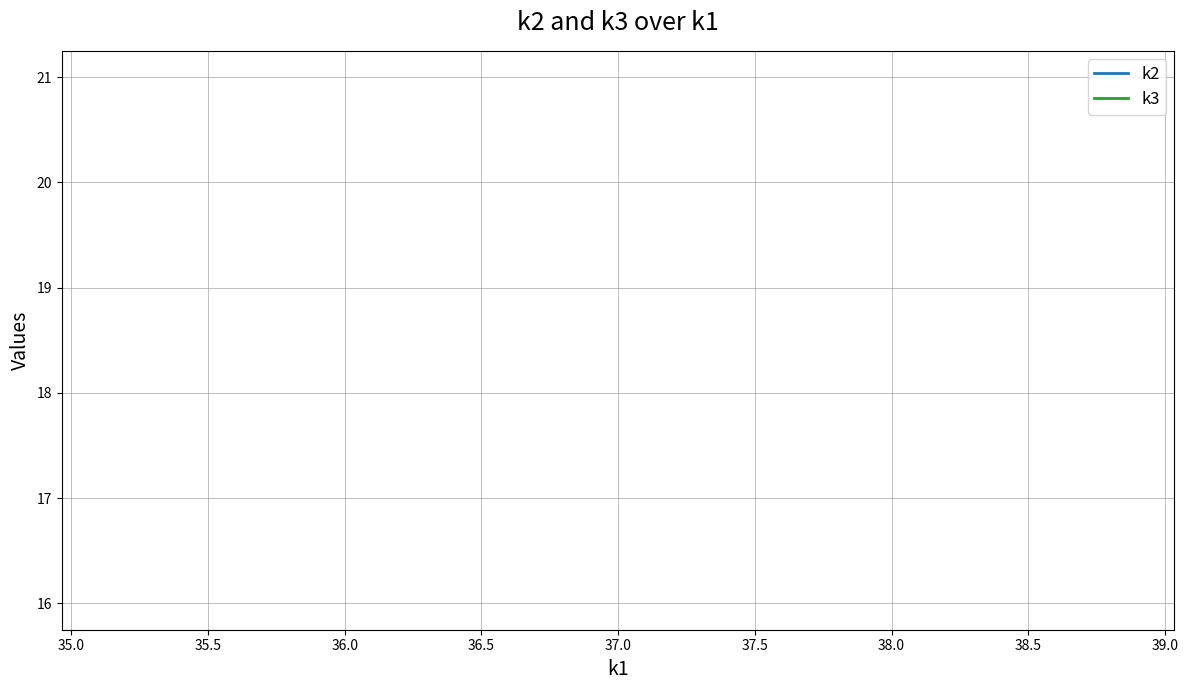

Does the chart have visible grid lines?

Yes